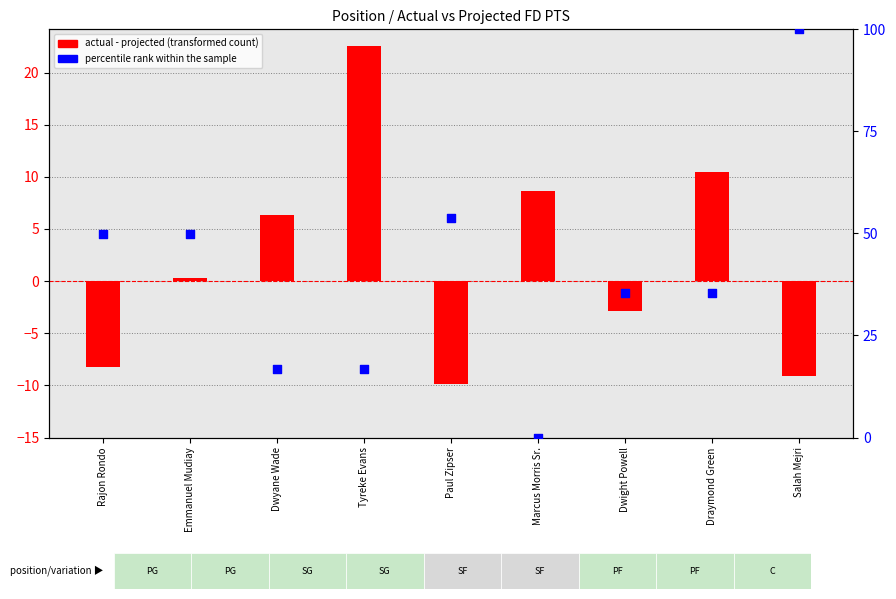

What is the total value across all series at Salah Mejri?

90.9